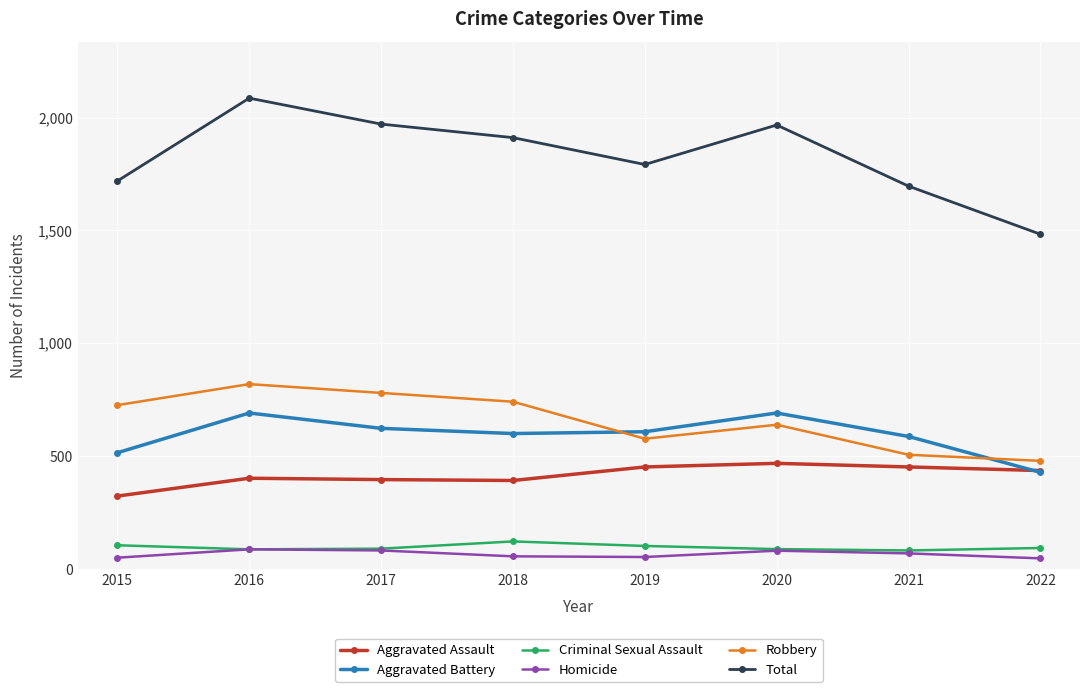

Which series has the largest total across all categories?

Total